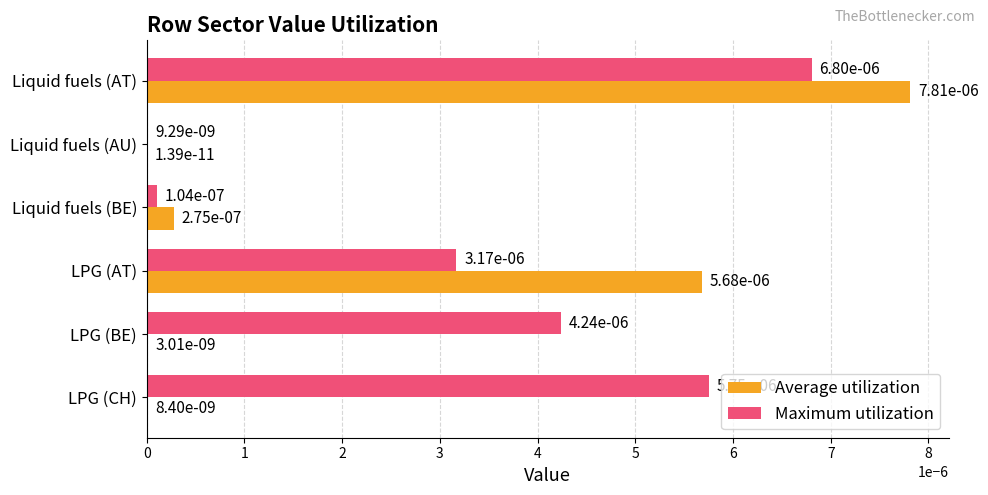

Is it true that Maximum utilization equals 0.0 at Liquid fuels (AT)?

True